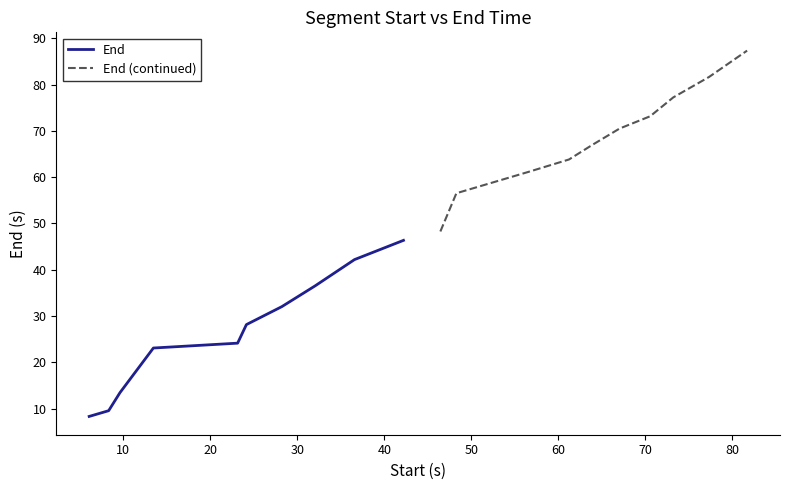

How many values in the End (continued) series exceed 70?

5